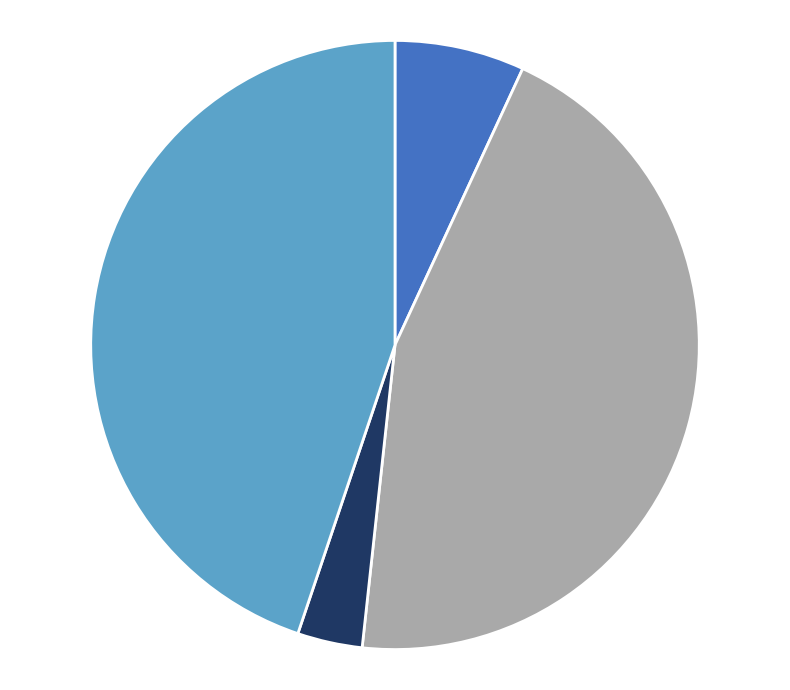

Is there a majority slice in this chart?

No